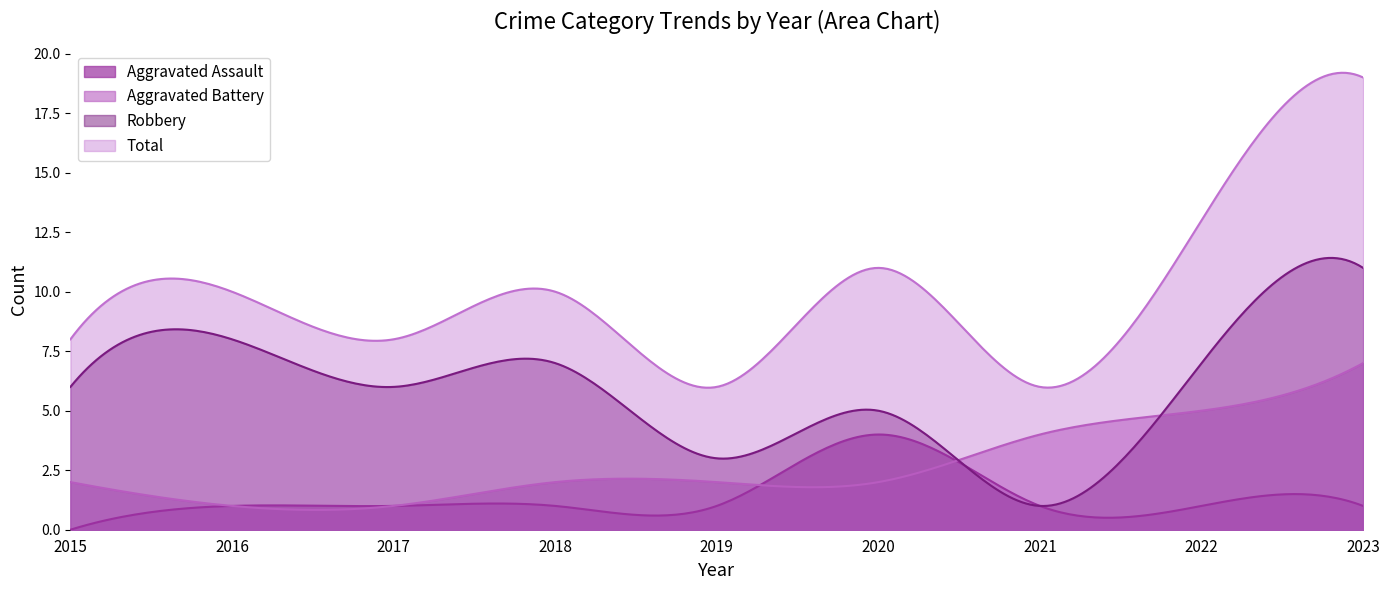

How many lines are shown in the chart?

4